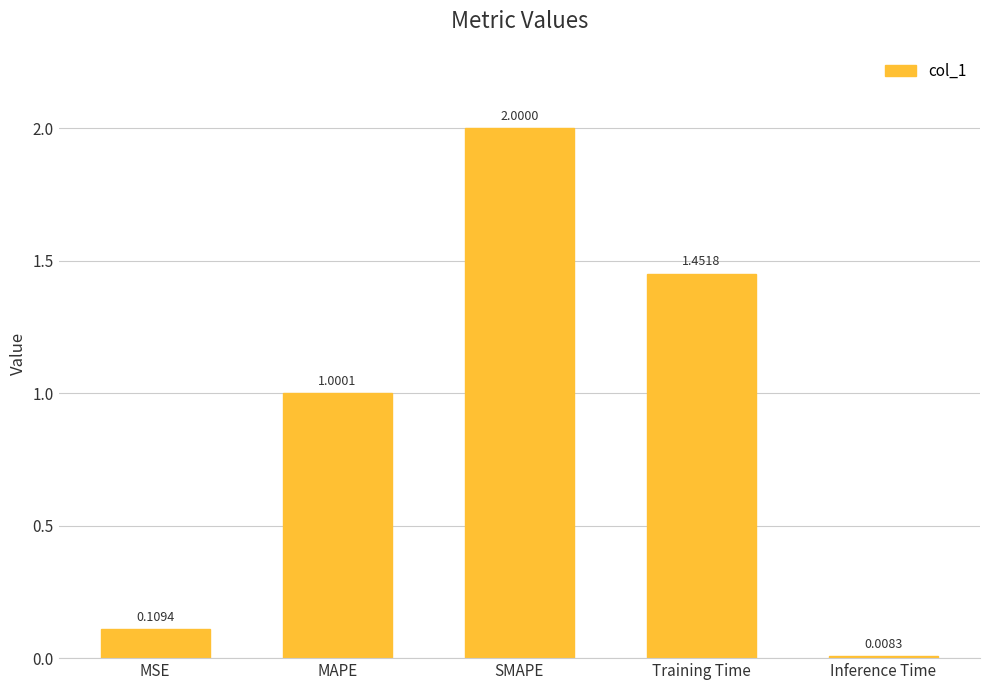

What is the maximum value shown in the chart?

2.0